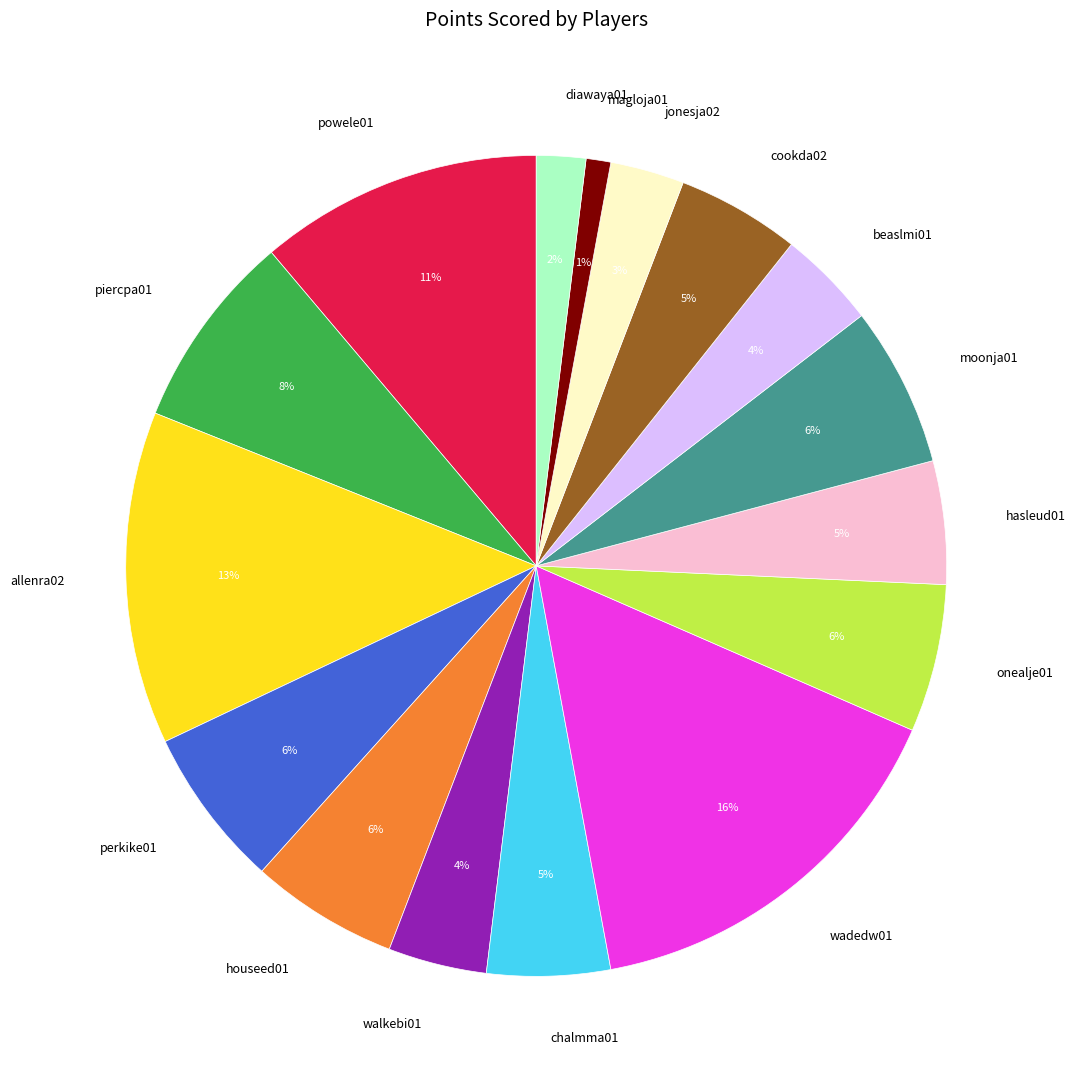

Is it true that onealje01 is 15% of the pie?

False